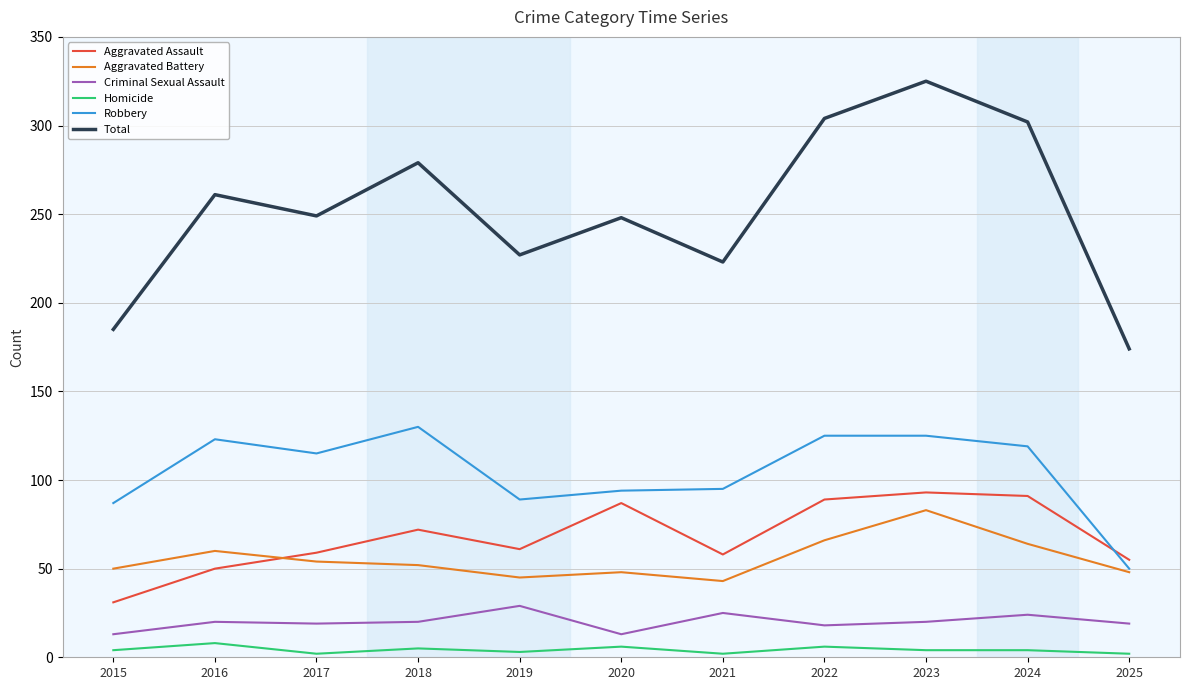

Is the value of Total at 2021 greater than the value of Aggravated Battery at 2020?

Yes